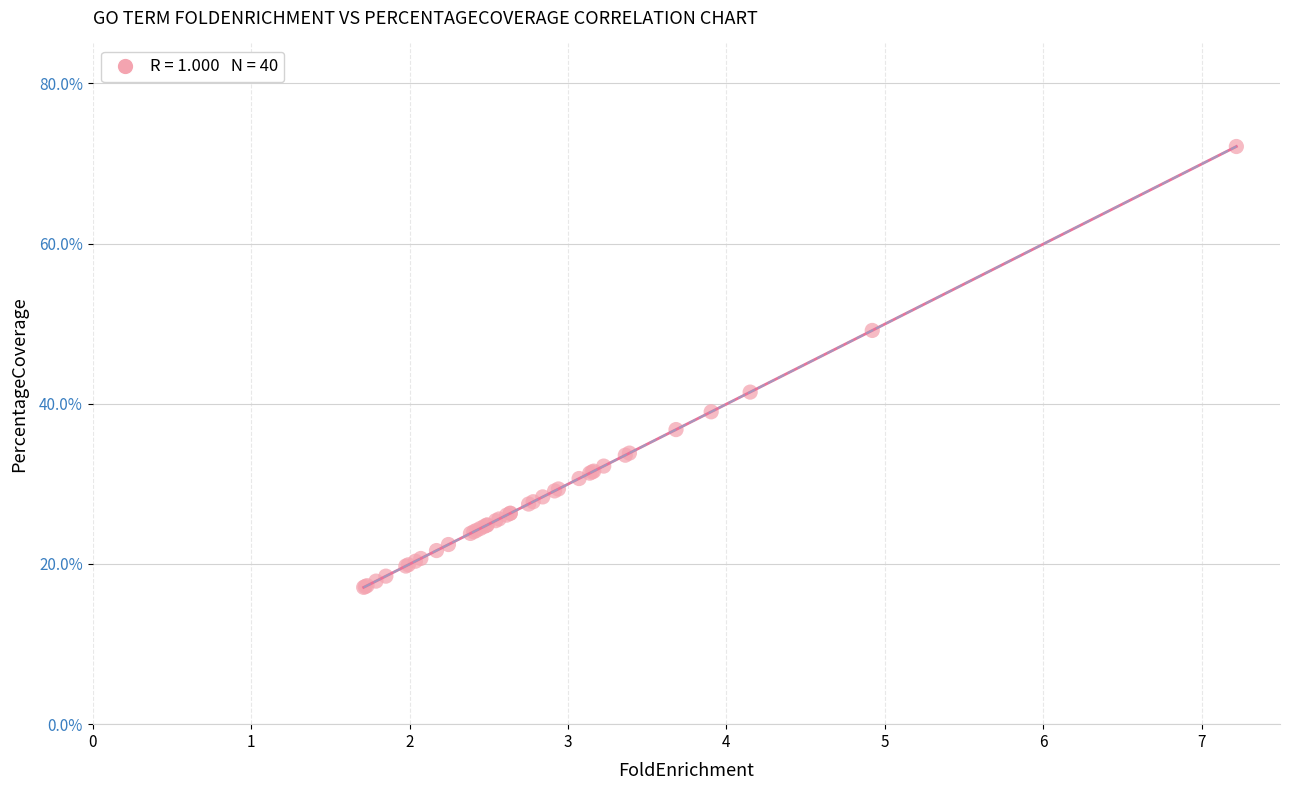

What Y value in the scatter plot is closest to 44?

41.5